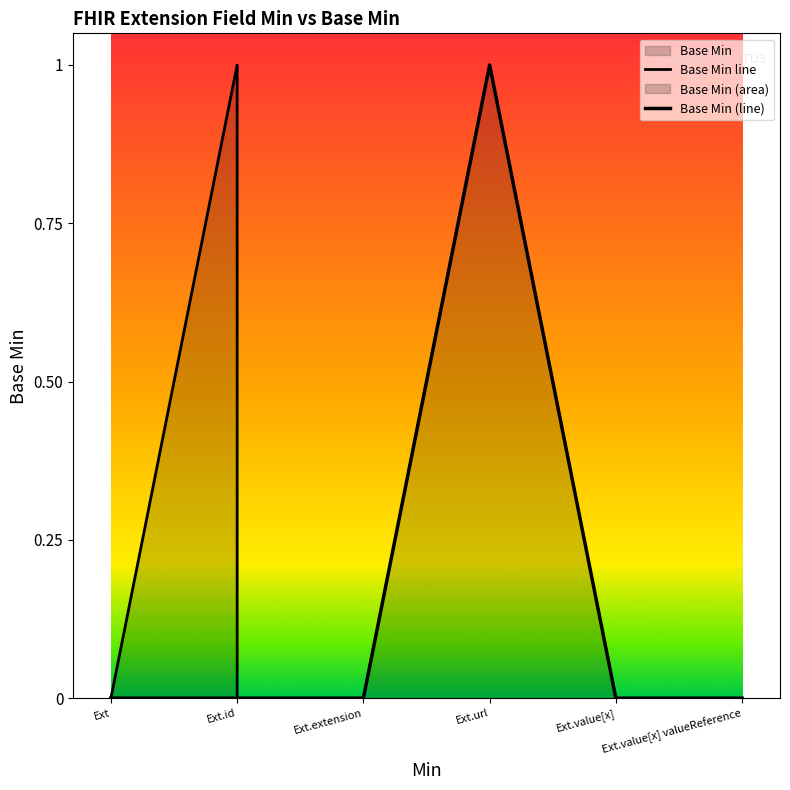

Does the chart display data point markers on the line(s)?

No